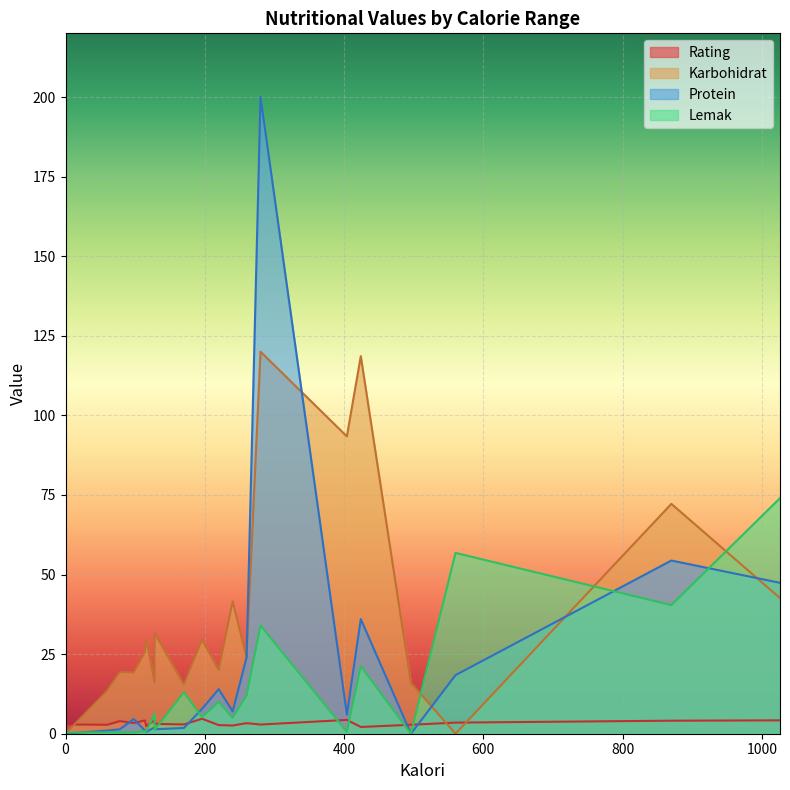

At which category does the chart reach its minimum across all series?

560